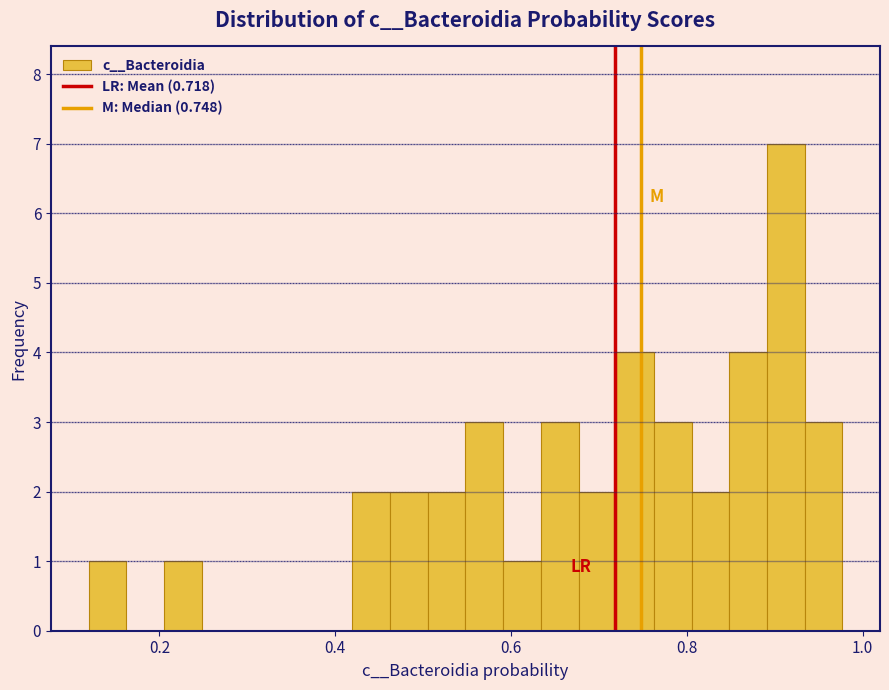

Read against the x-axis, roughly where is the centre of the tallest bar?

0.92